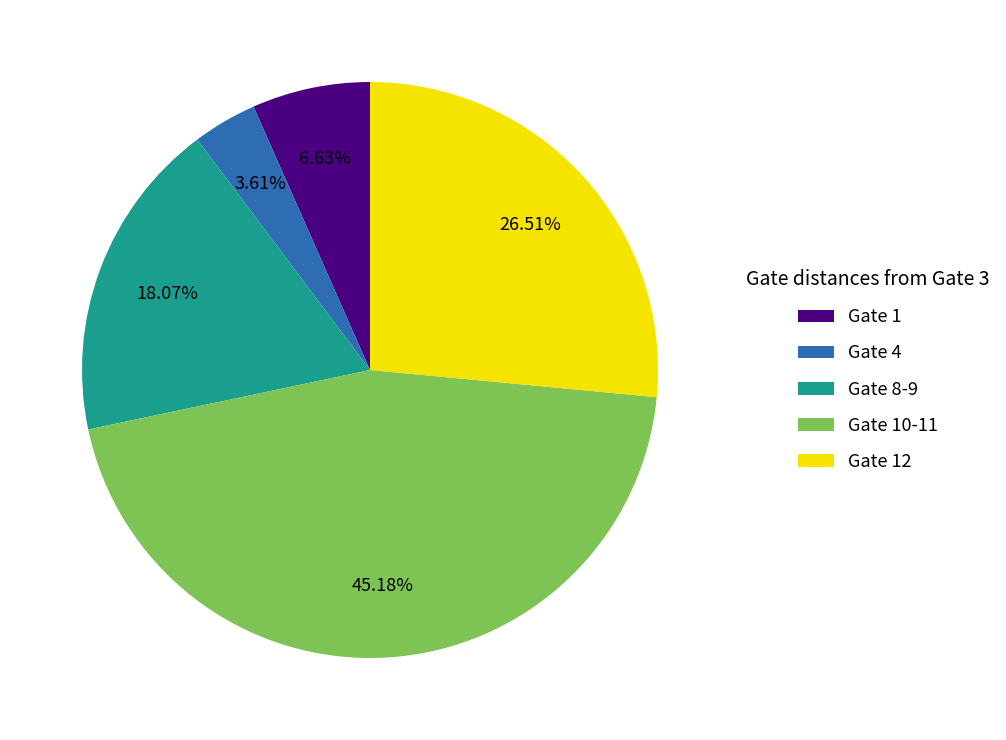

Which category has the biggest portion of the pie?

Gate 10-11